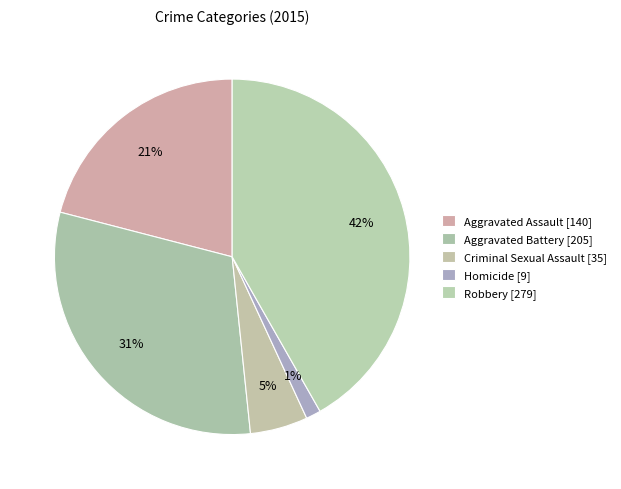

To the nearest percent, what is the combined percentage of Aggravated Battery and Homicide?

32%